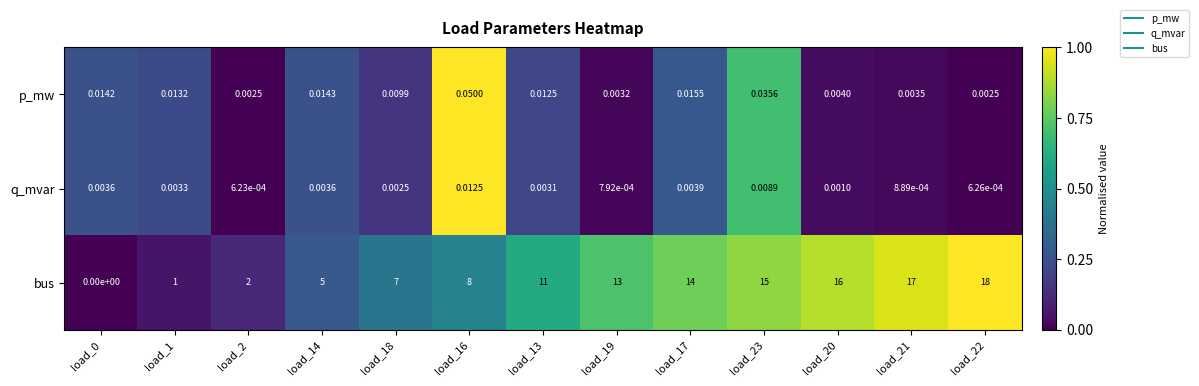

Between load_18 and load_22, which series saw the biggest shift?

bus